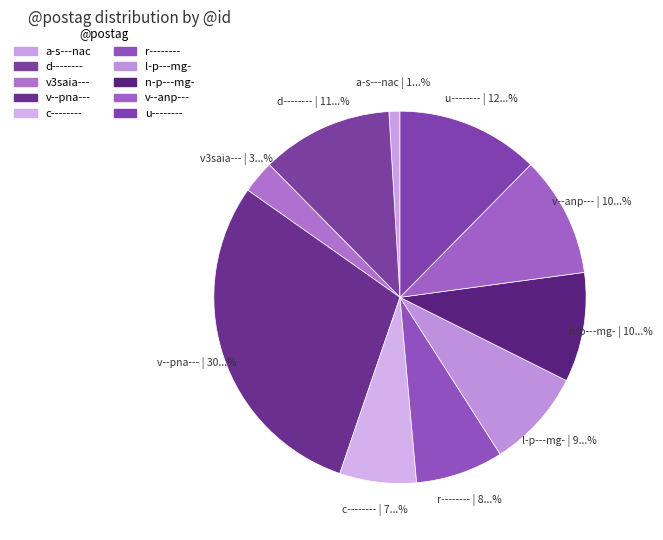

Is a-s---nac the majority of the pie?

No